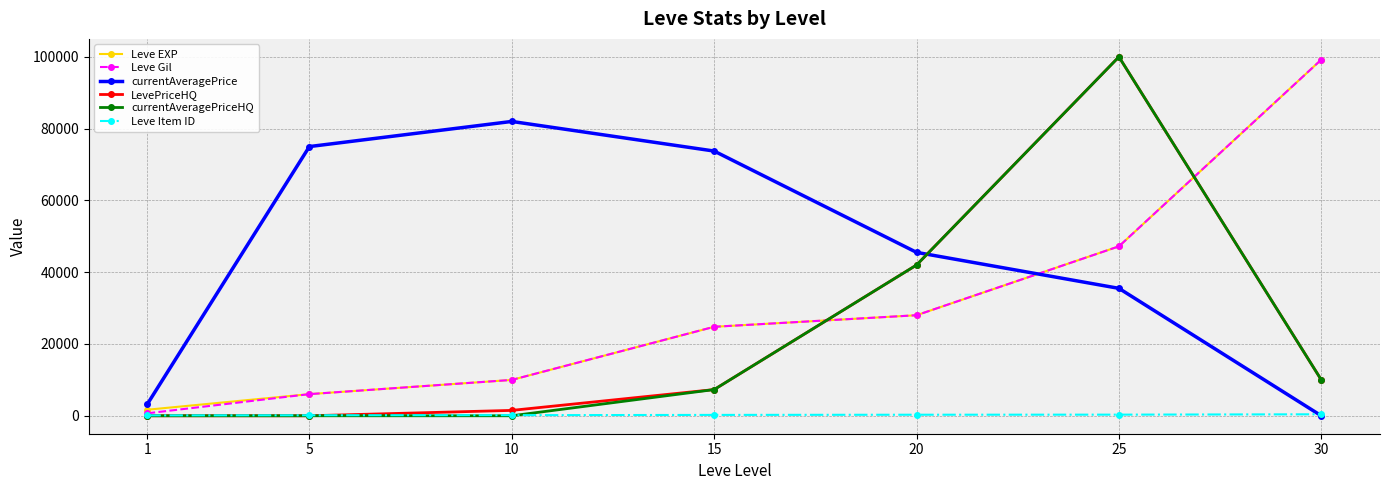

Is the value of Leve Gil at 30 greater than the value of currentAveragePriceHQ at 20?

Yes